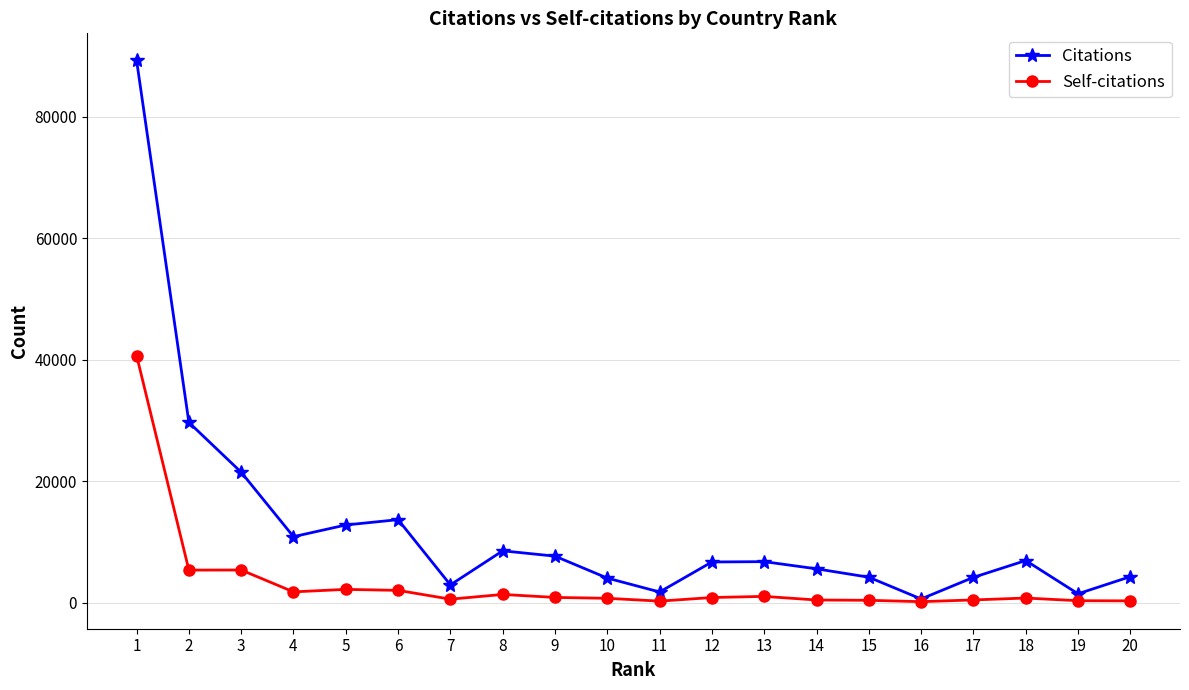

What is the greatest value displayed?

89323